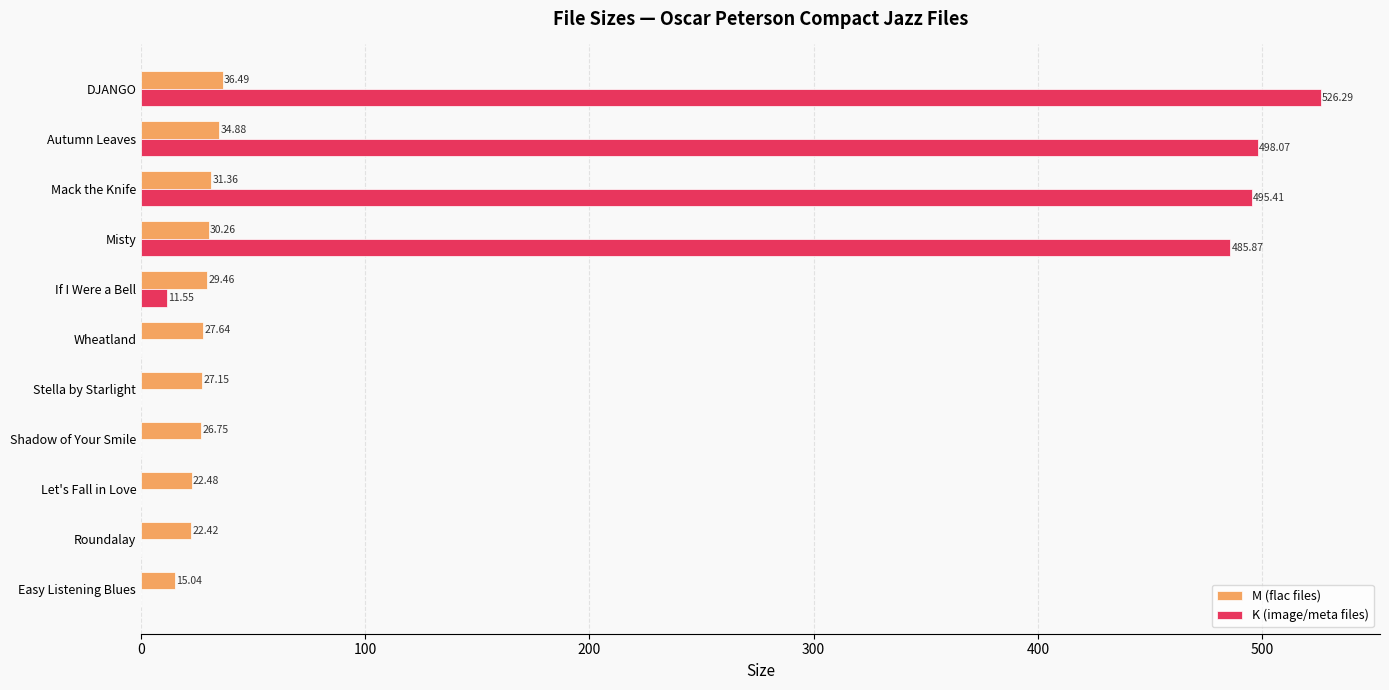

What is the sum of all M (flac files) values?

303.9